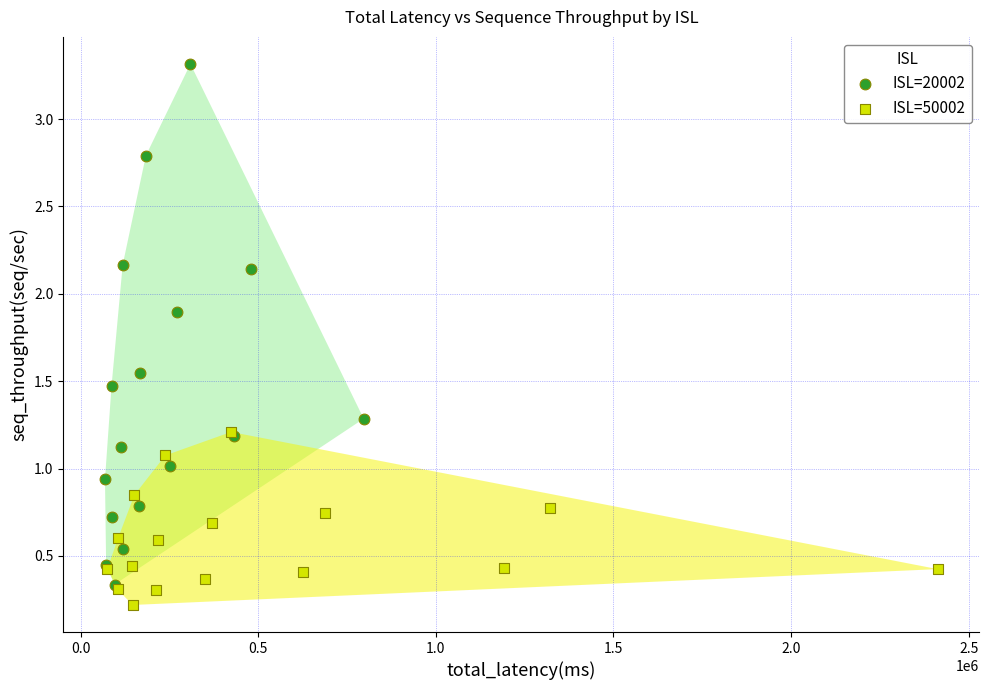

Which series has the largest Y range (max minus min)?

ISL=20002